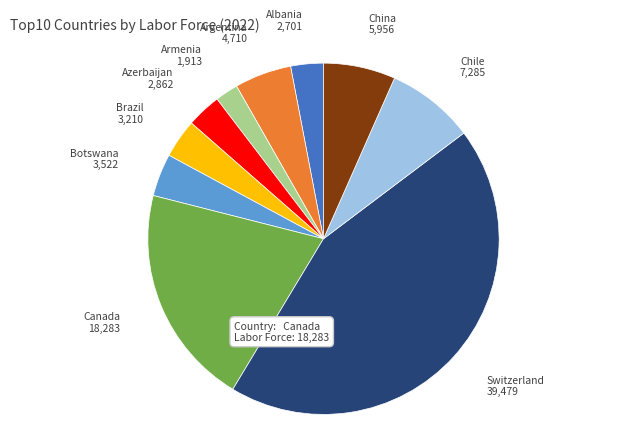

Is there a majority slice in this chart?

No